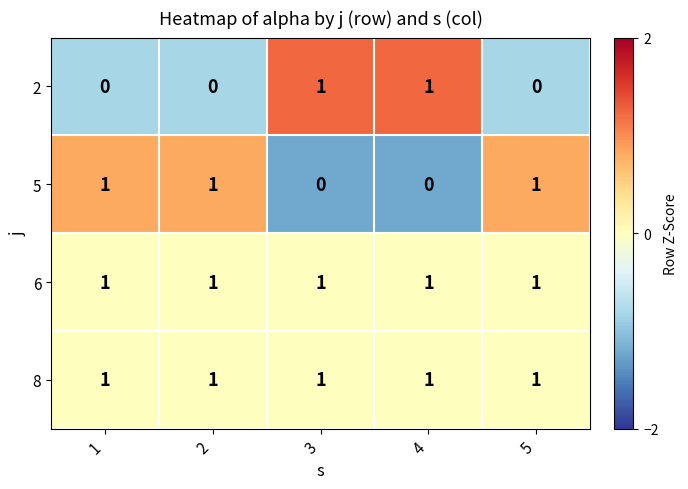

The value of 5 at 1 is 1. True or false?

True